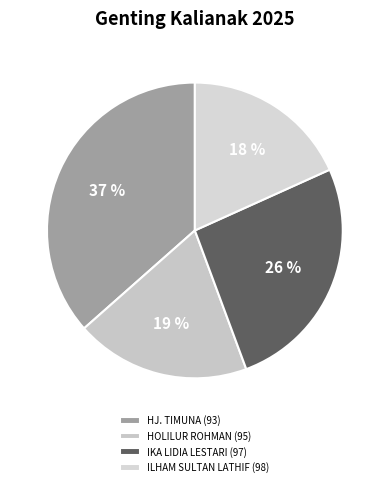

Between HOLILUR ROHMAN (95) and IKA LIDIA LESTARI (97), which is larger?

IKA LIDIA LESTARI (97)